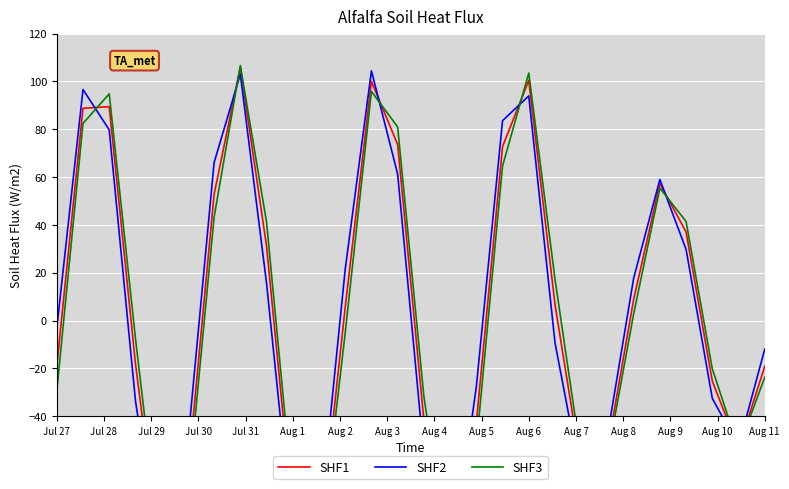

Reading right to left, what are all the values shown in this chart?

SHF1: -19.1	-53.4	-25.3	37.0	57.3	8.8	-53.8	-61.6	6.8	100.4	72.7	-42.8	-106.6	-41.7	73.6	100.0	5.6	-95.6	-81.3	31.2	106.0	52.8	-64.2	-103.6	-17.9	89.4	88.8	-19.1
SHF2: -11.9	-52.5	-32.5	29.8	59.0	17.7	-48.1	-66.6	-9.2	93.9	83.6	-27.7	-105.5	-55.9	61.3	104.4	21.5	-87.4	-90.7	15.6	103.0	66.0	-50.7	-106.2	-33.4	79.7	96.6	-3.2
SHF3: -23.7	-53.4	-20.2	41.4	55.4	2.8	-57.0	-57.5	17.4	103.5	64.6	-52.3	-106.0	-31.7	80.9	95.8	-5.1	-99.8	-74.0	41.2	106.6	43.3	-72.3	-100.6	-7.3	94.8	82.4	-29.5